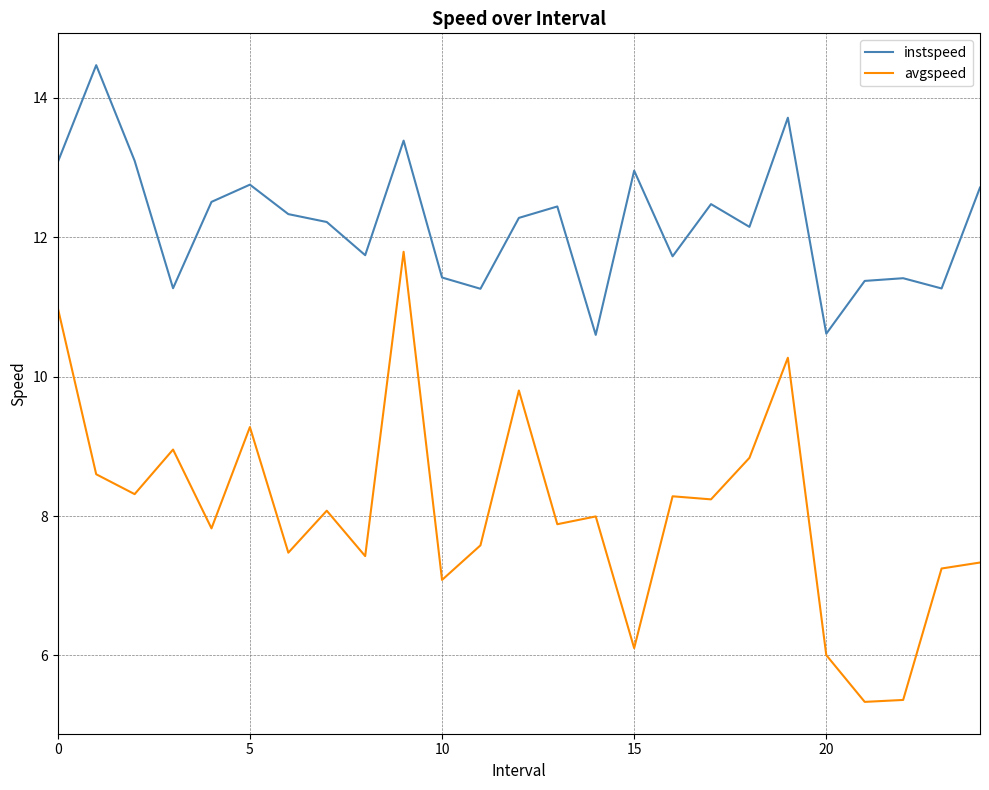

True or false: avgspeed and instspeed intersect in this chart.

False